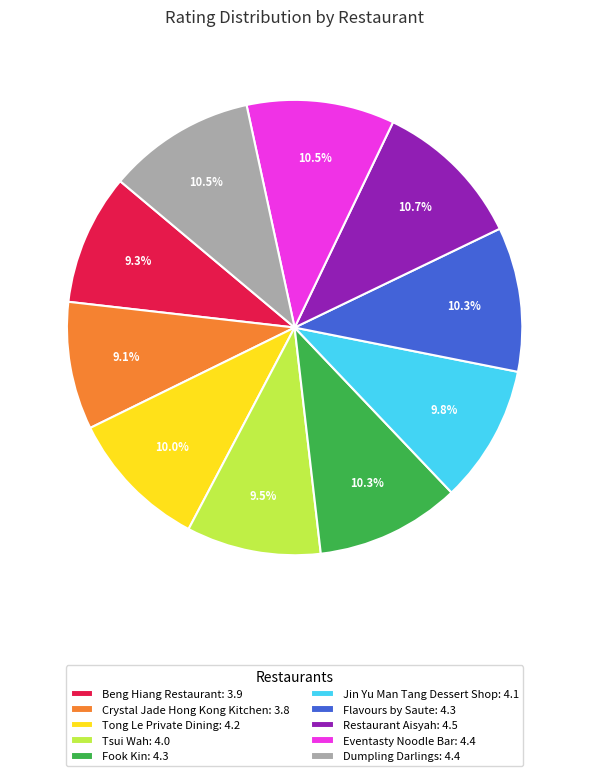

Is Tong Le Private Dining: 4.2 the majority of the pie?

No